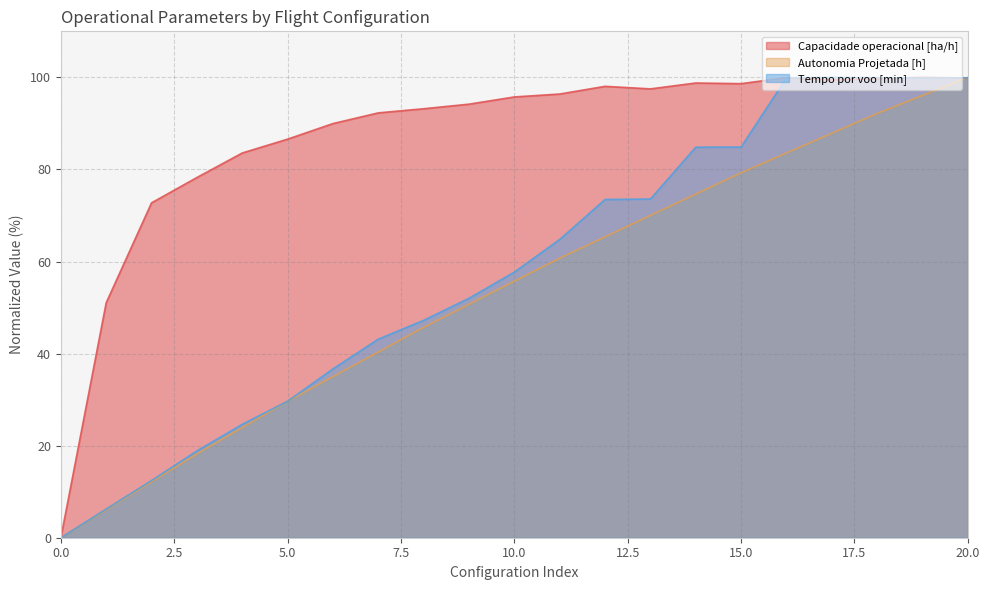

The value of Autonomia Projetada [h] at 9 is 50.7. True or false?

True